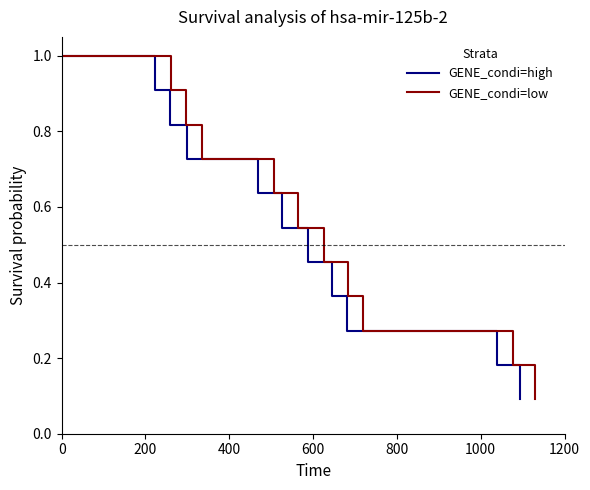

What position from the left is 800?

5